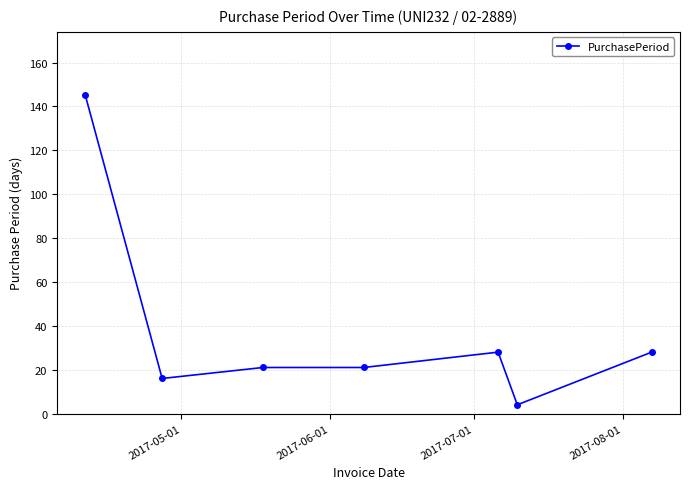

How many data points does each series have?

7